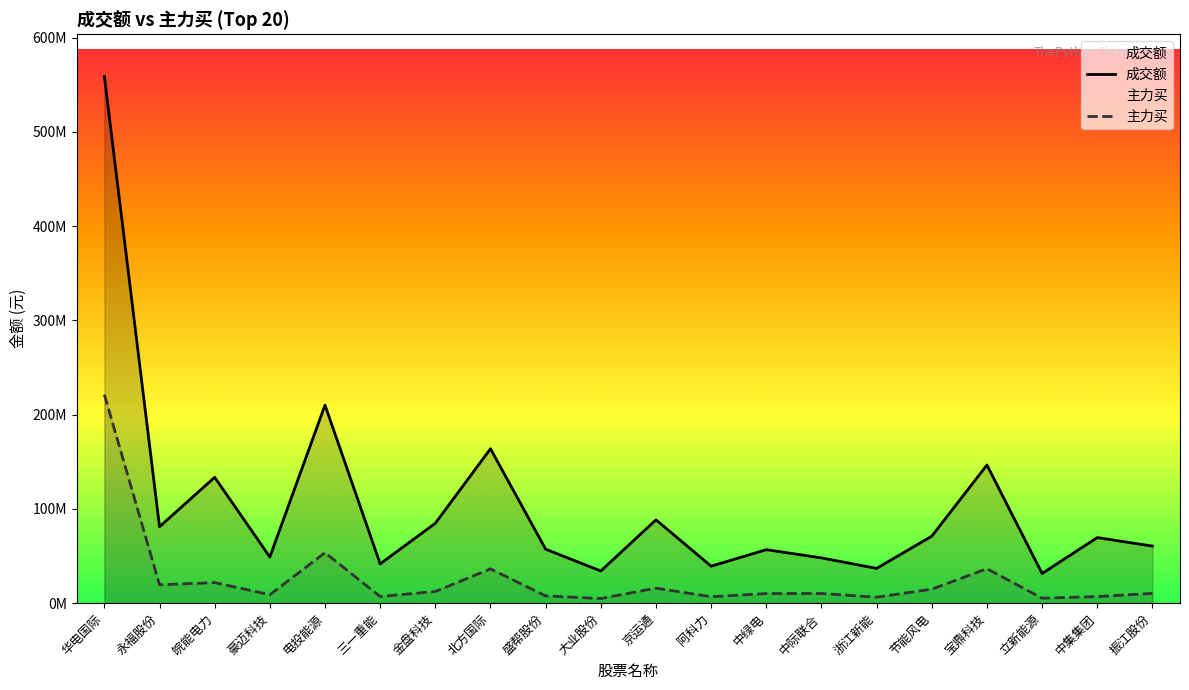

The 主力买 series shows 5259896 at 立新能源. True or false?

True